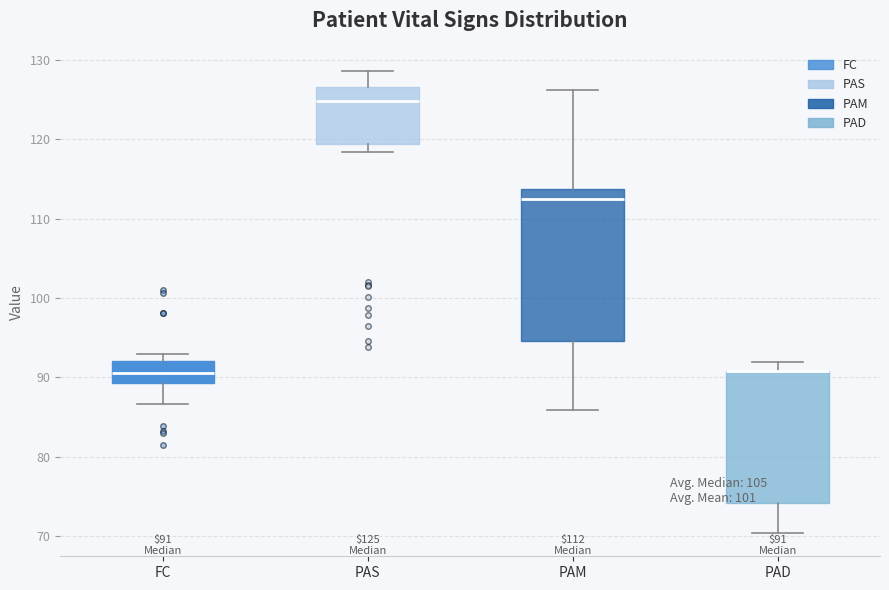

Which box is the tallest, from its lower edge to its upper edge?

PAM